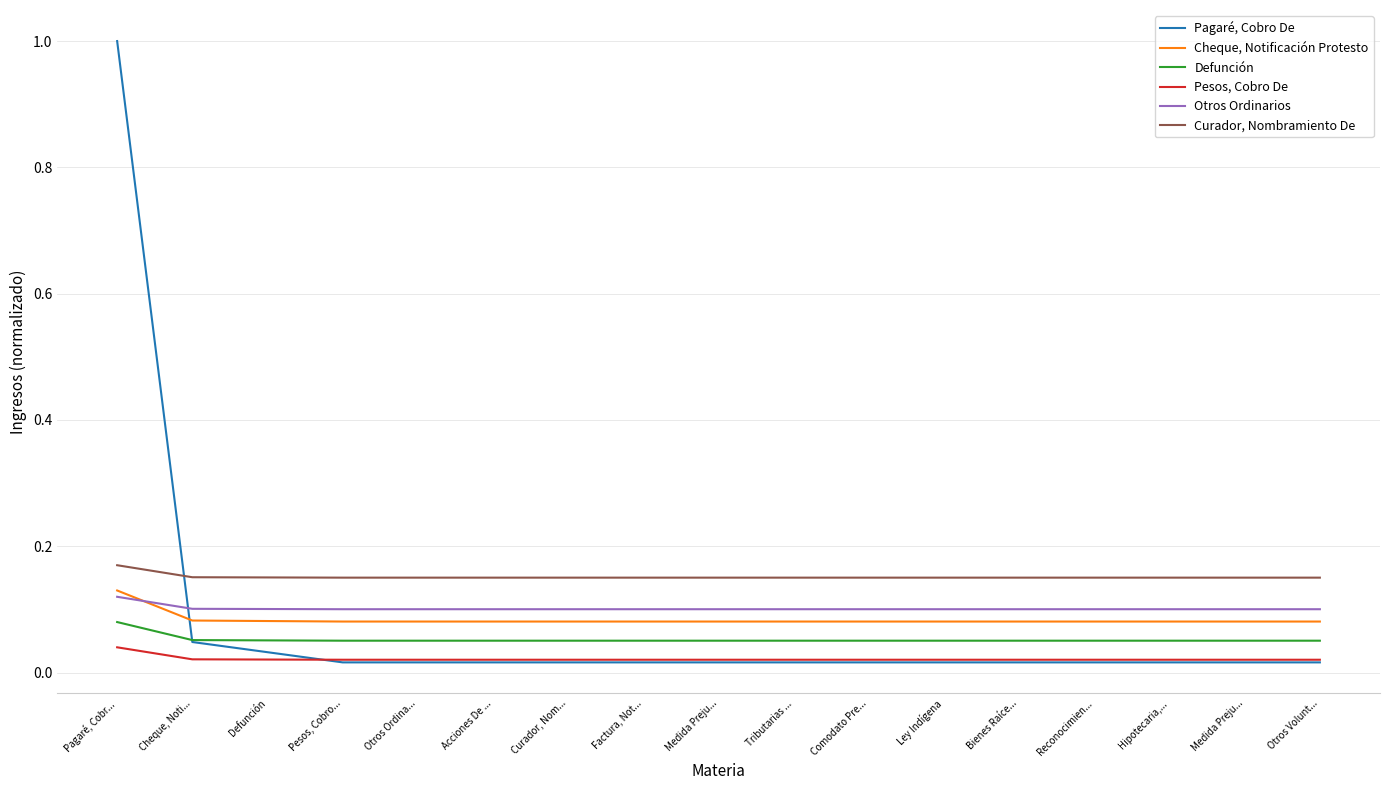

True or false: Cheque, Notificación Protesto has more than 2 interior local peaks.

False